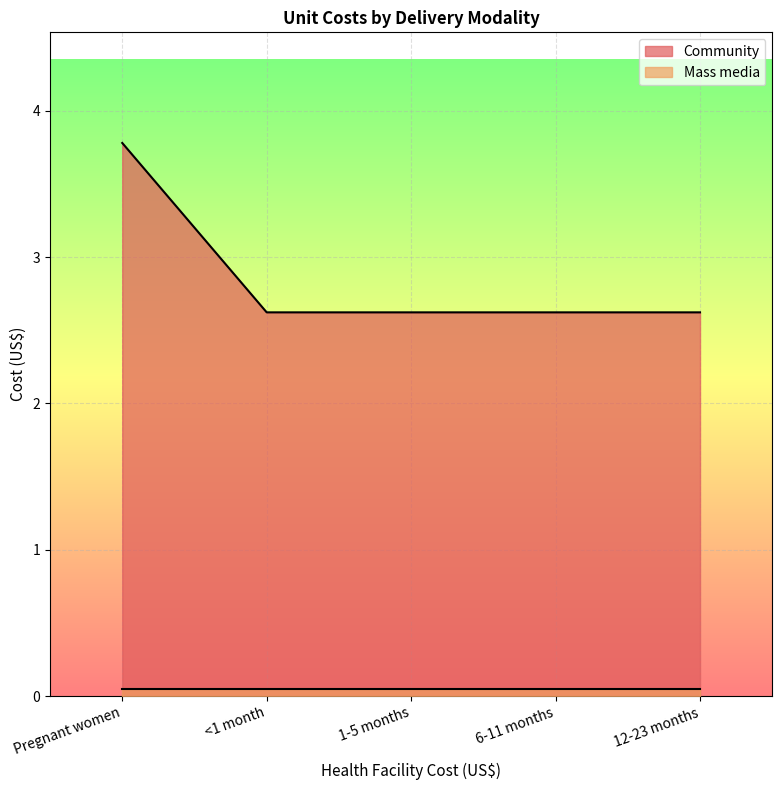

What is the label of the 1st point from the right?

12-23 months